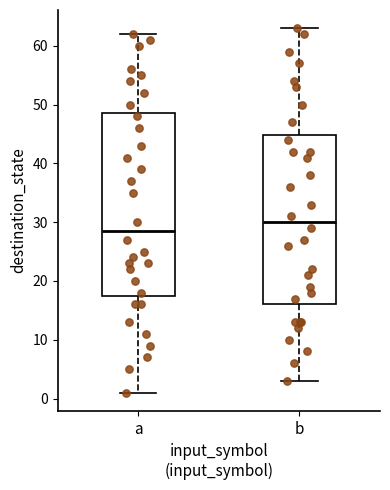

Reading left to right, read every box against the y-axis: the position of its median line, the range the box covers, and the ends of its whiskers. The values are not printed on the chart, so give them approximately, as read against the axis.

a: median 29, box 18 to 49, whiskers 1 to 62
b: median 30, box 16 to 45, whiskers 3 to 63